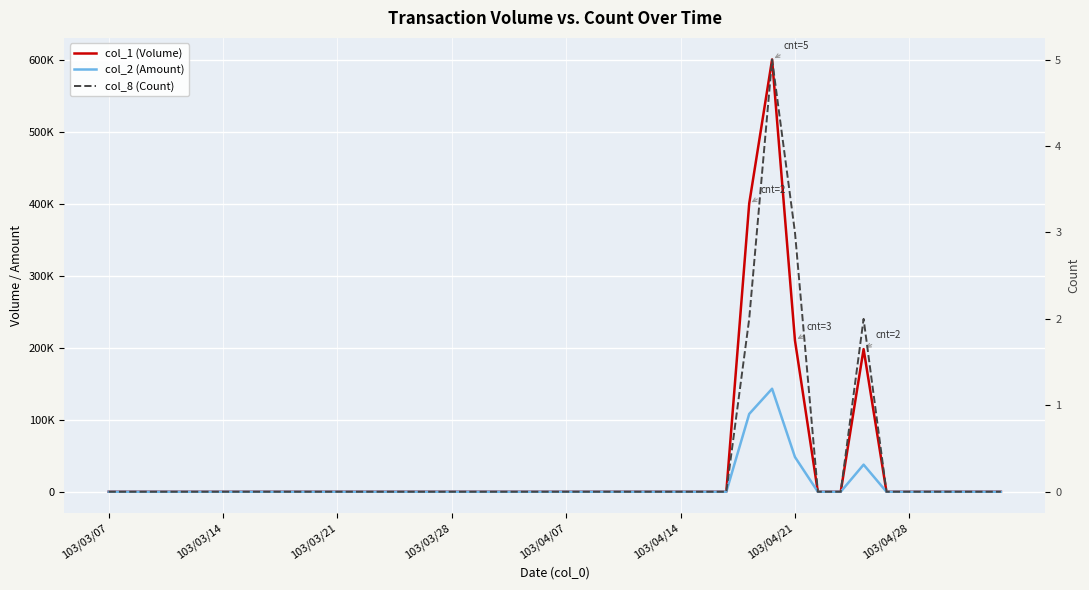

True or false: col_8 (Count) has more than 0 interior local peaks.

True